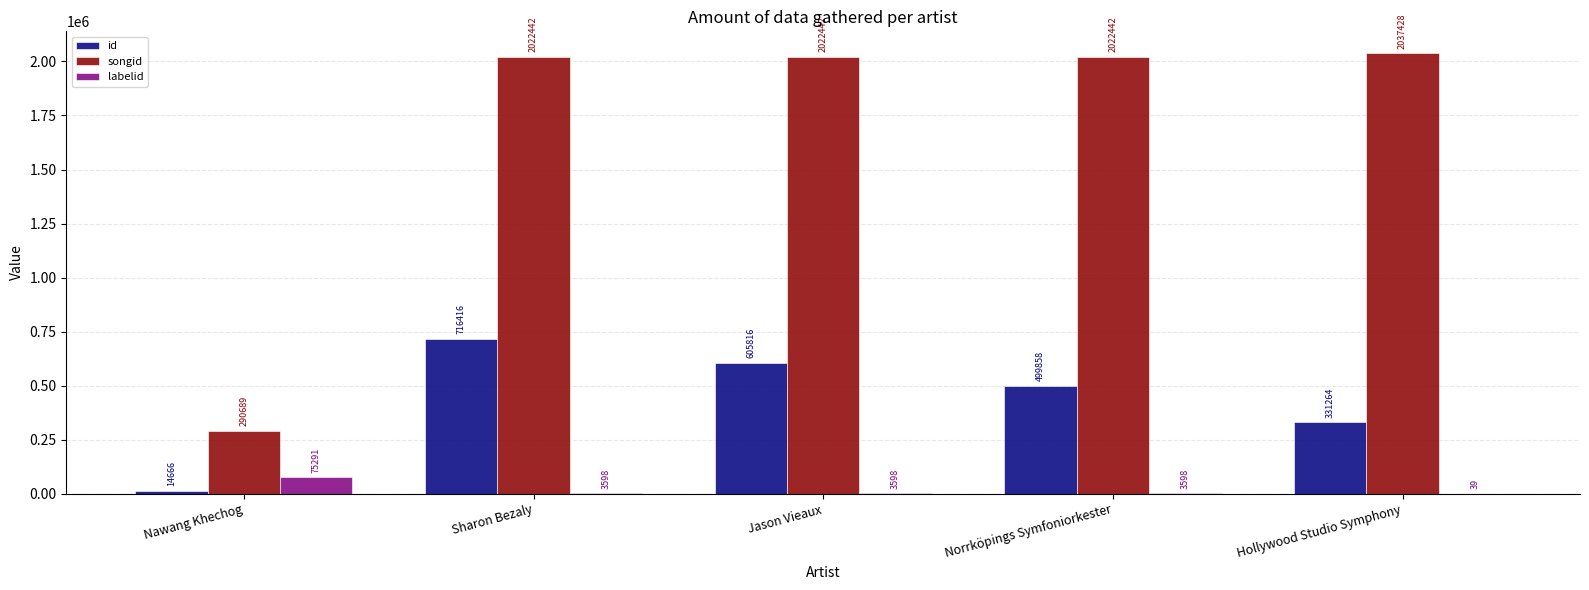

What is the greatest value displayed?

2037428